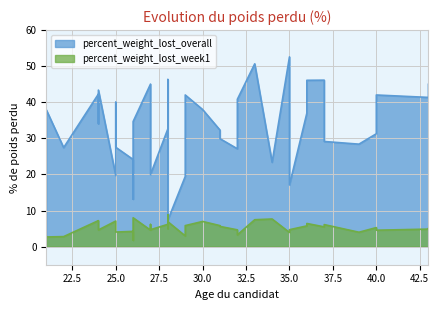

Does the chart display data point markers on the line(s)?

No